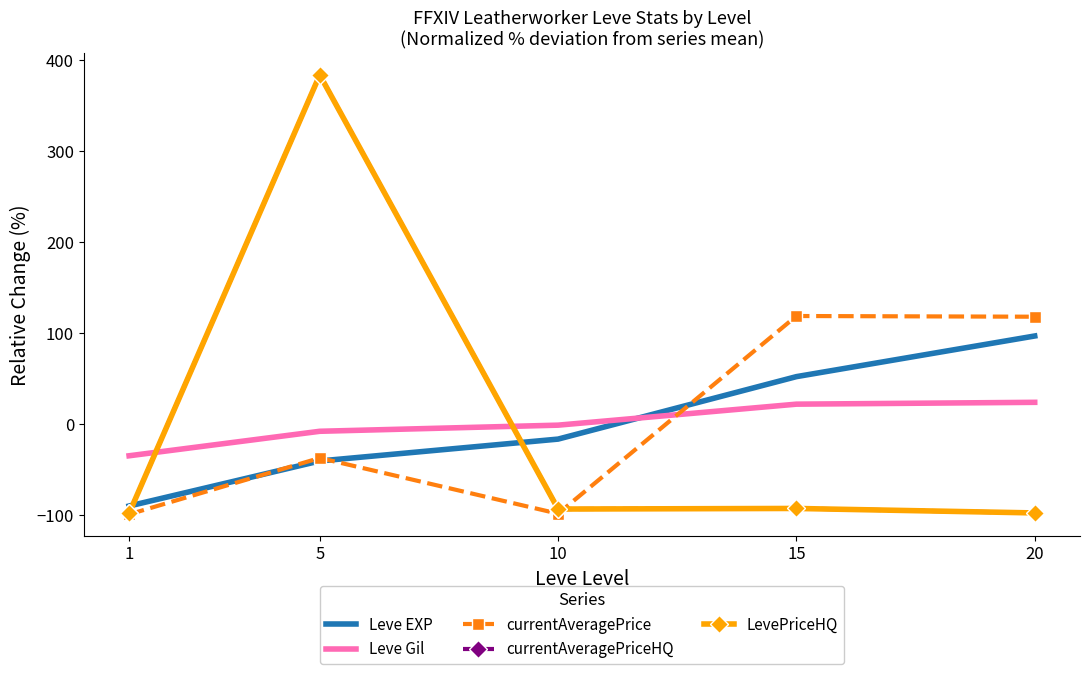

How many series are shown in this chart?

5